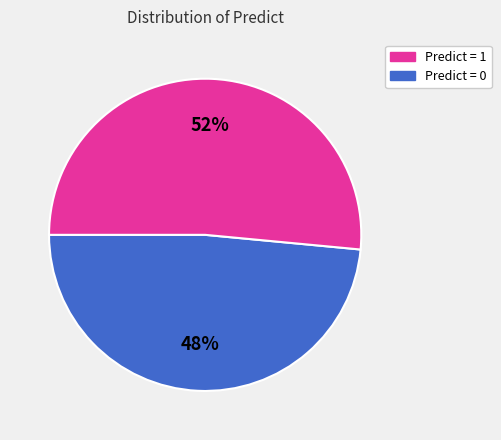

Does any single category account for the majority?

Yes